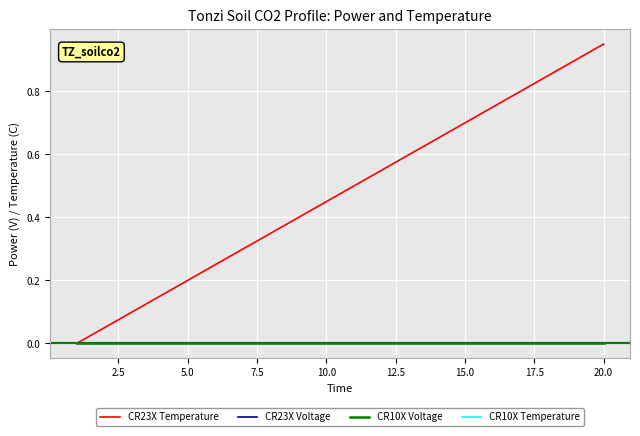

True or false: CR10X Temperature and CR23X Voltage cross at least once.

False